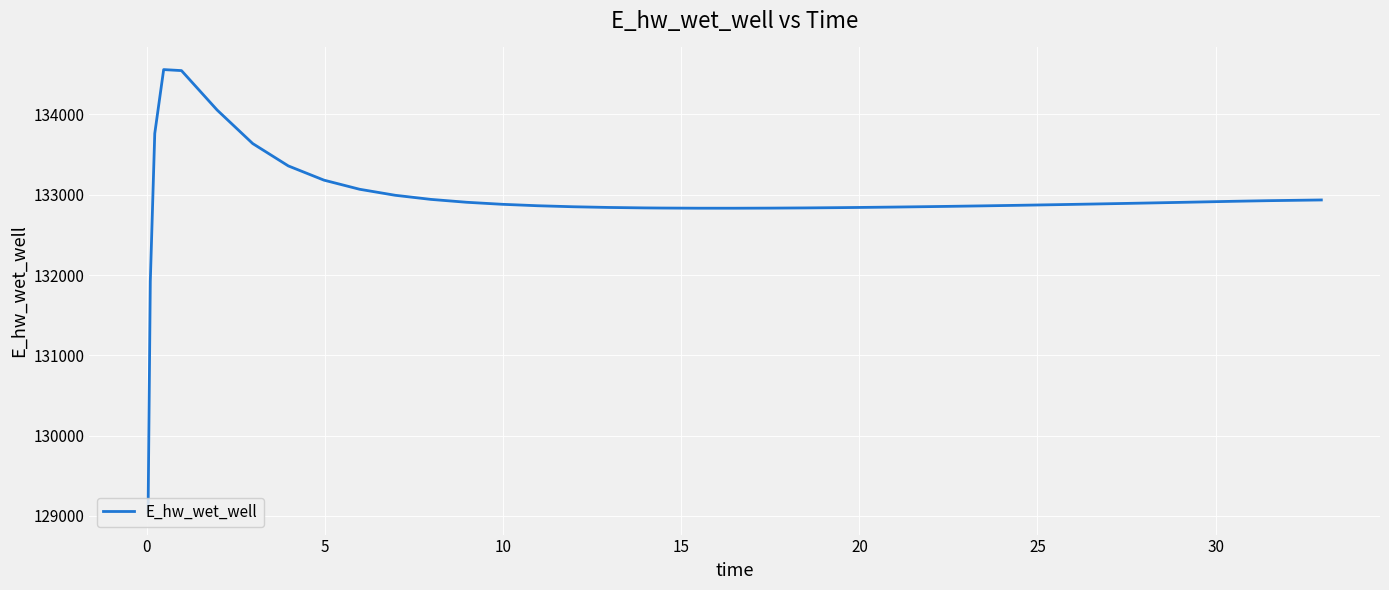

How many values exceed 132883?

20